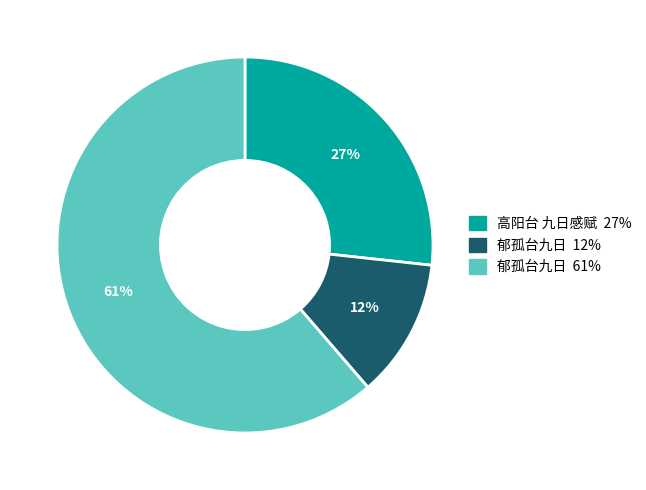

To the nearest percent, what is the average slice percentage?

33%